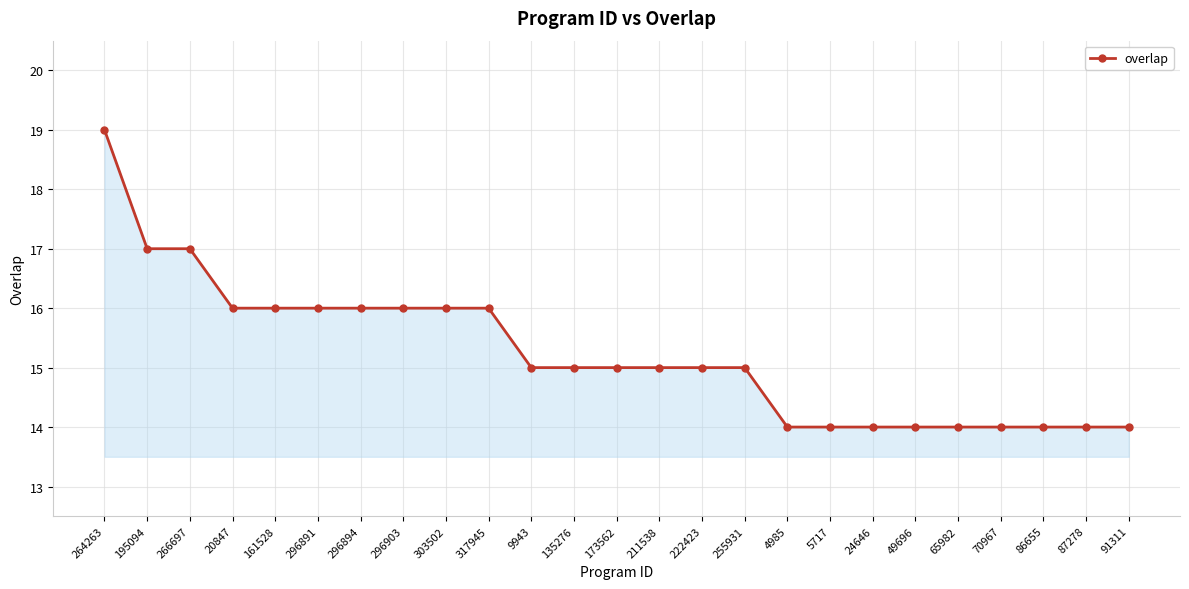

Which has a higher value, 222423 or 87278?

222423